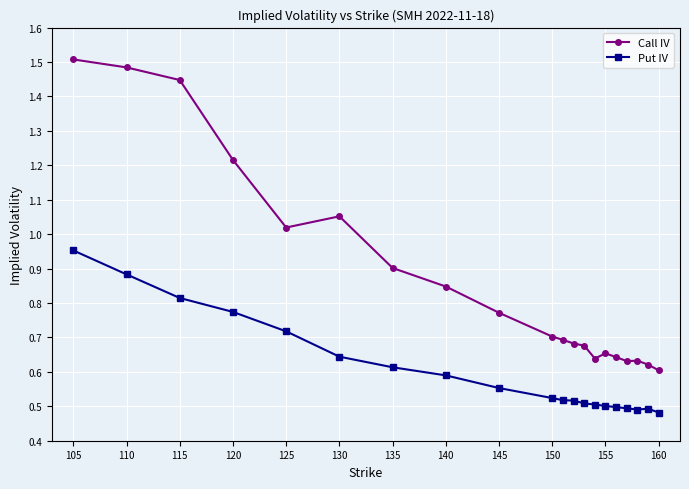

Rank the series by their average value, from highest to lowest.

Call IV, Put IV